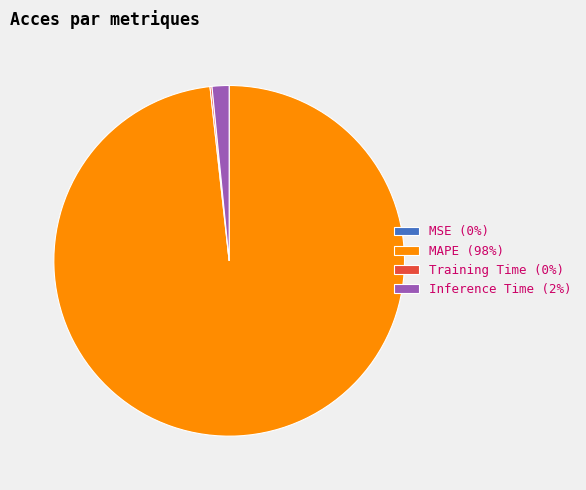

The MAPE (98%) slice represents 98% of the pie. True or false?

True